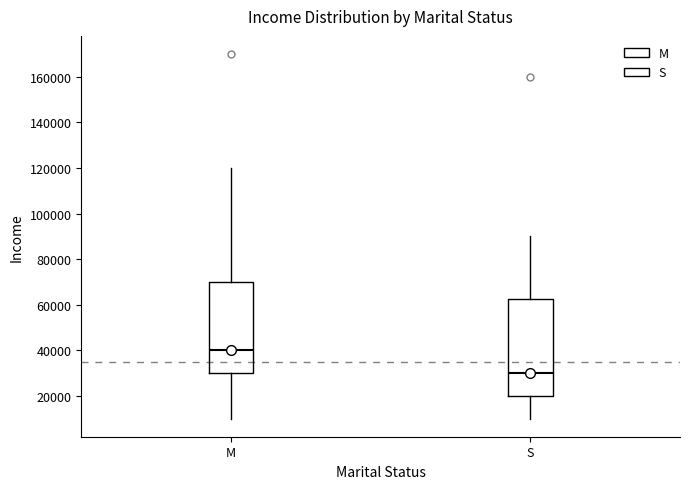

Which box has the highest median line?

M